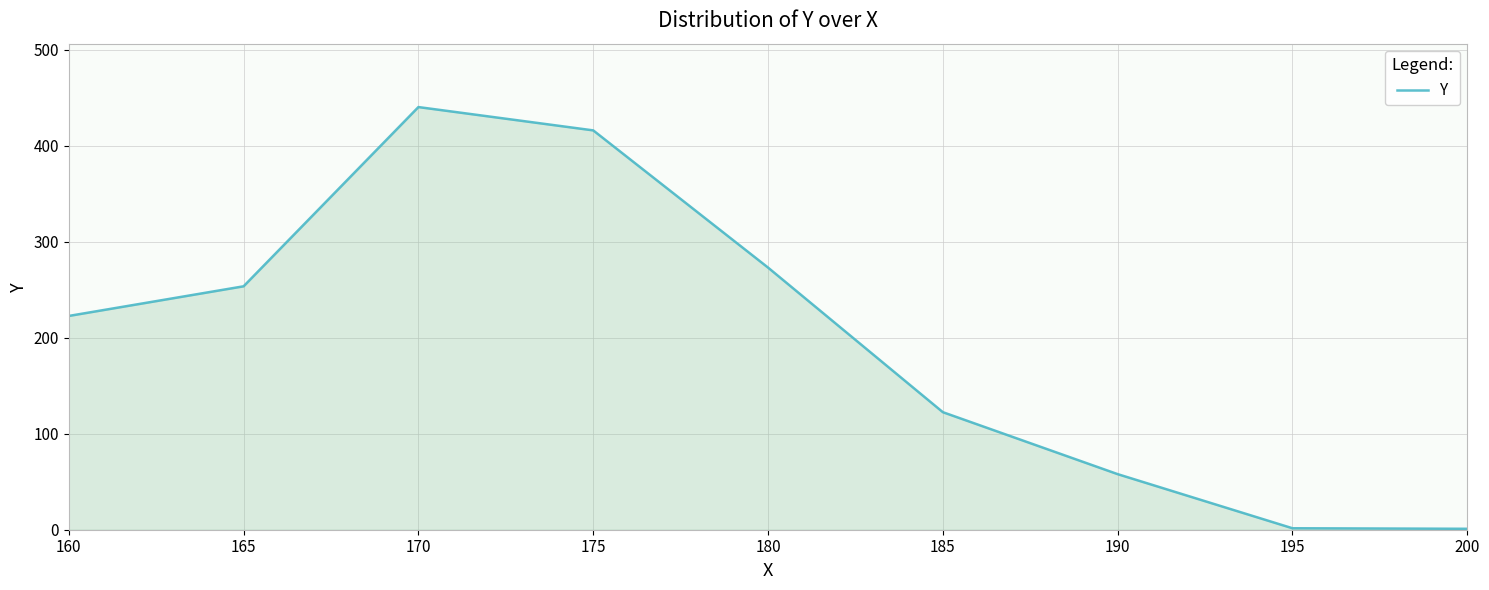

Which category has the highest value across all series?

170